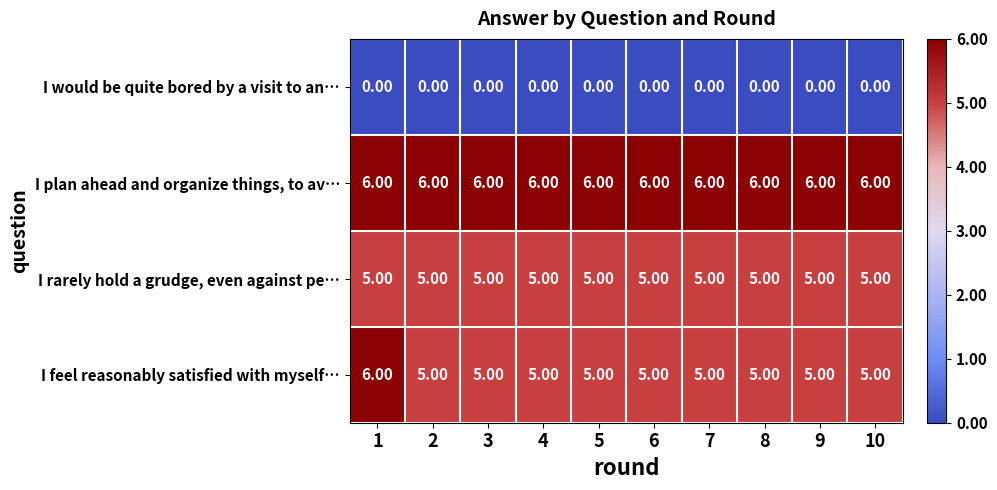

Which series changed the most between 1 and 7?

I feel reasonably satisfied with myself…